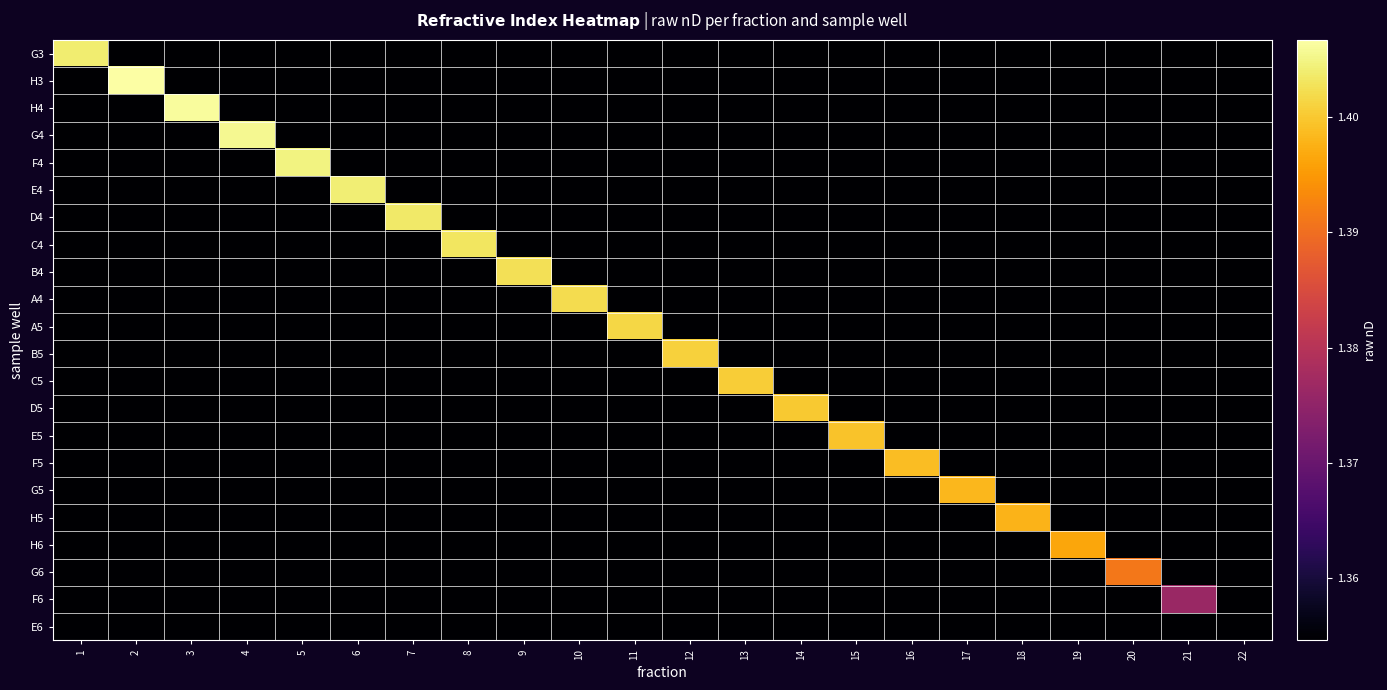

Which label corresponds to the smallest value in the chart?

2